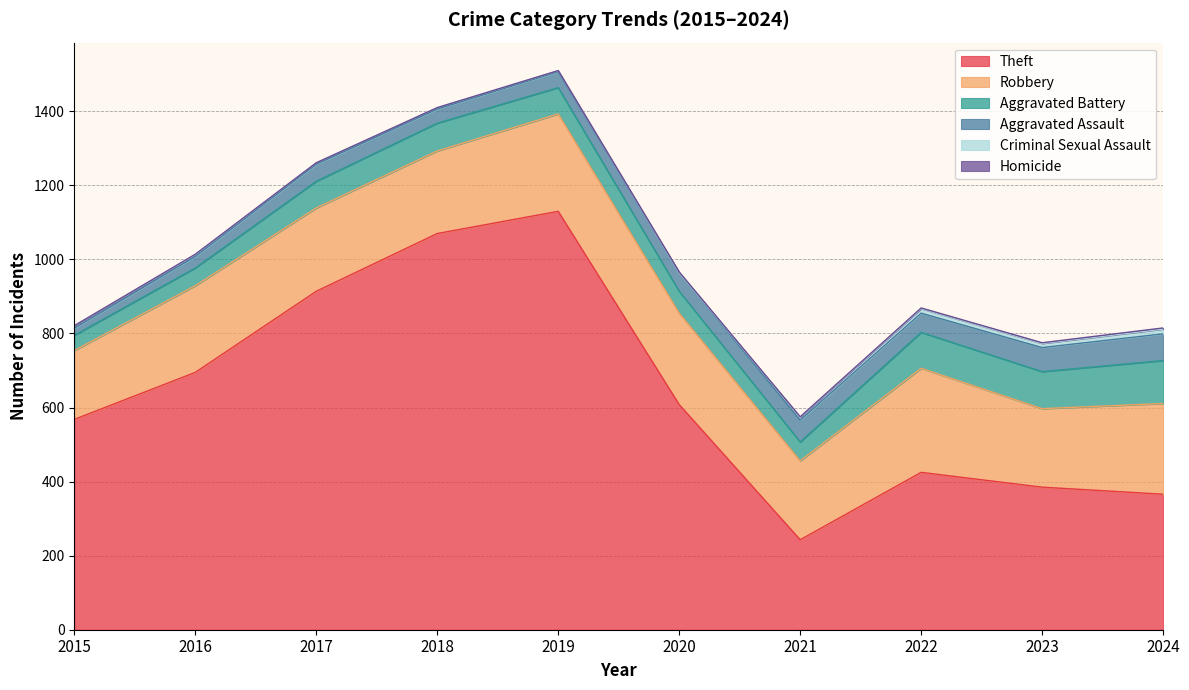

How many series are shown in this chart?

6